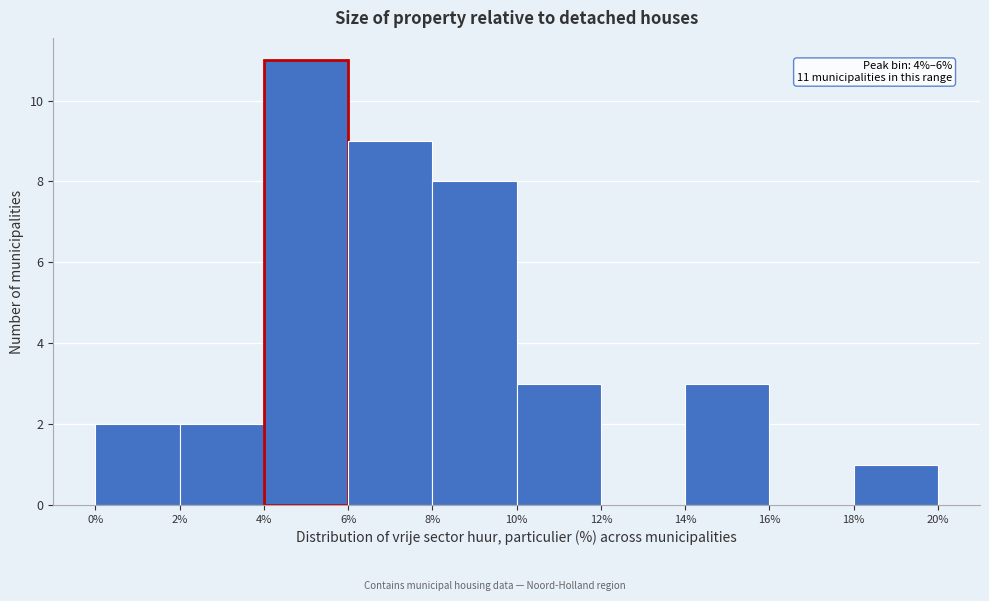

Which range on the x-axis has the tallest bar?

4% to 6%